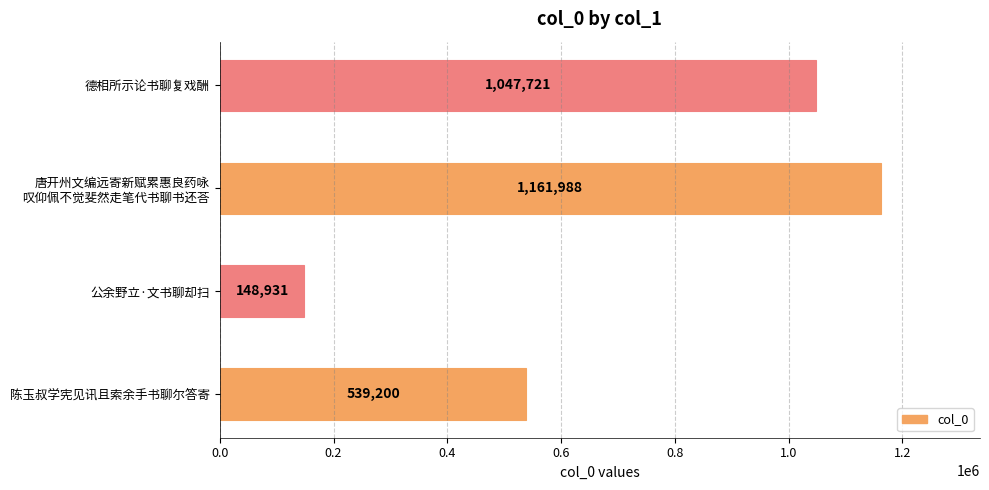

Approximately how many times larger is the value at 德相所示论书聊复戏酬 compared to 陈玉叔学宪见讯且索余手书聊尔答寄?

1.9